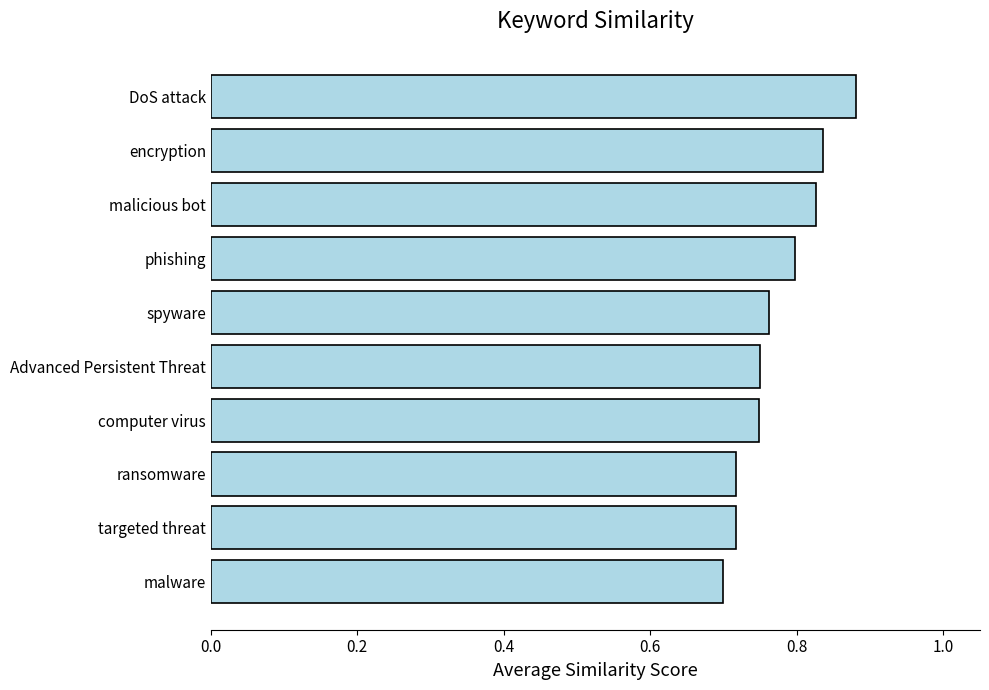

What is the sum of the values at computer virus and malicious bot?

1.6